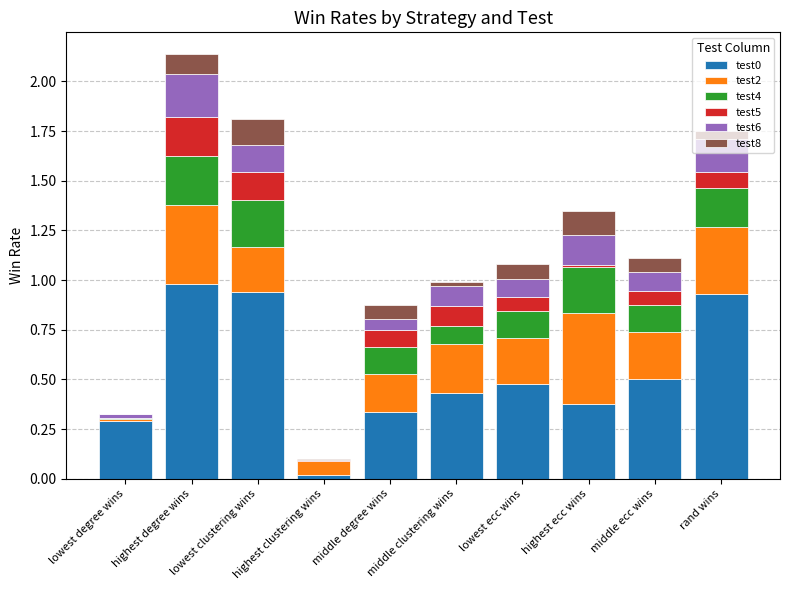

What is the sum of all test0 values?

5.3